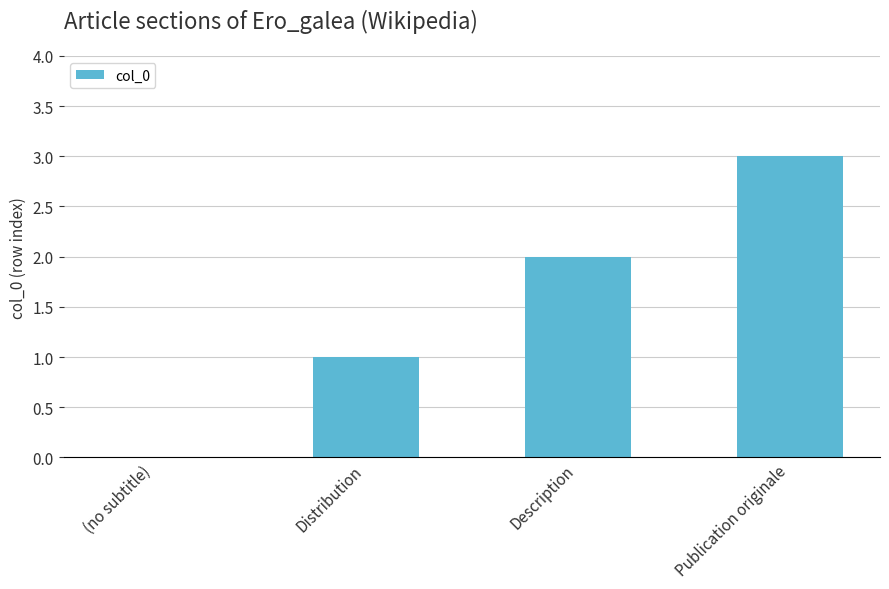

What is the sum of all values?

6